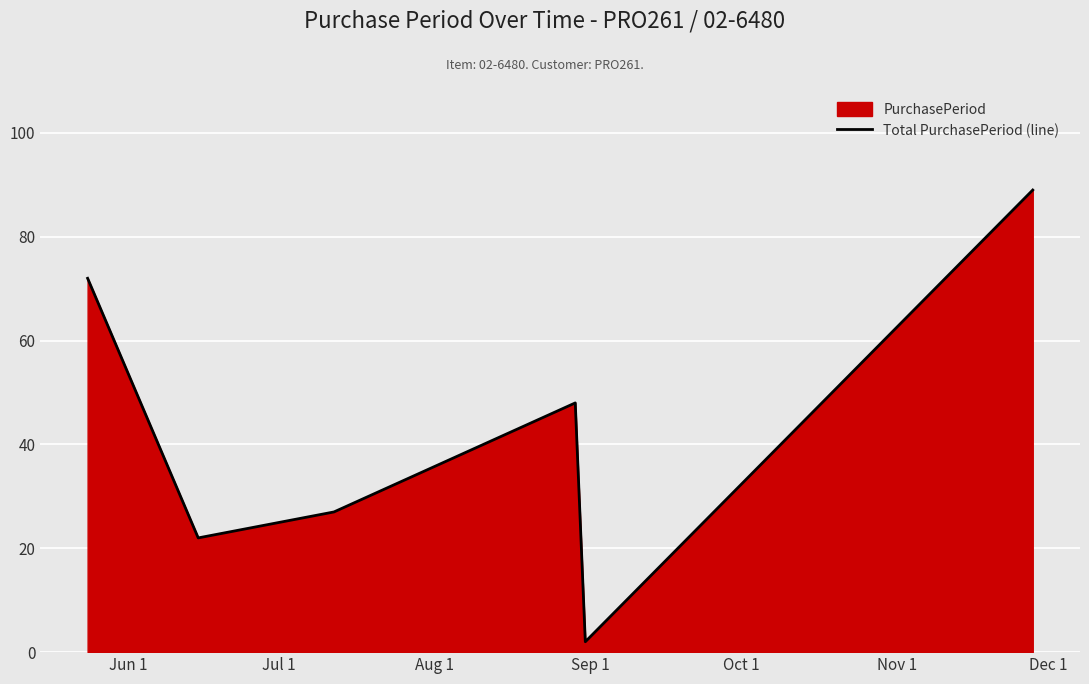

What is the difference between the second highest and minimum values?

70